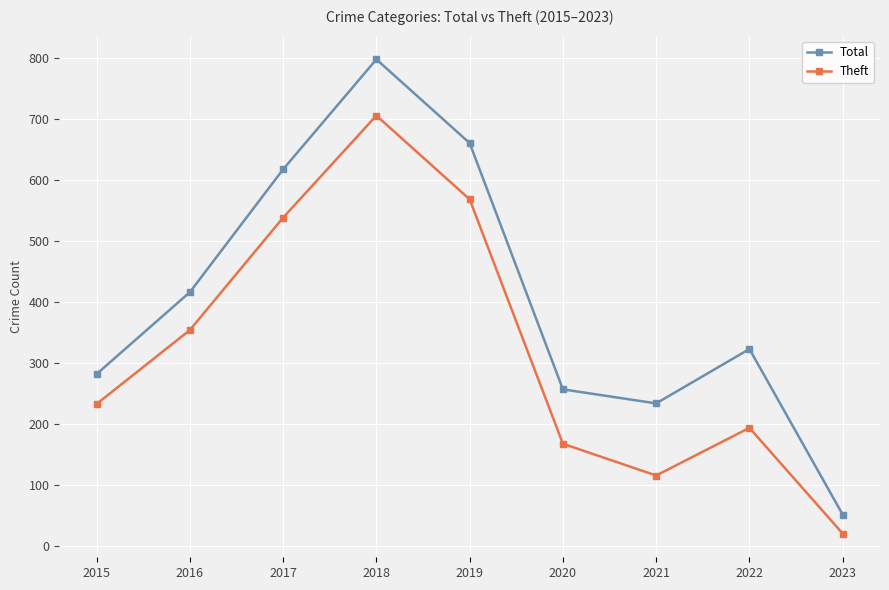

How many data points does each series have?

9